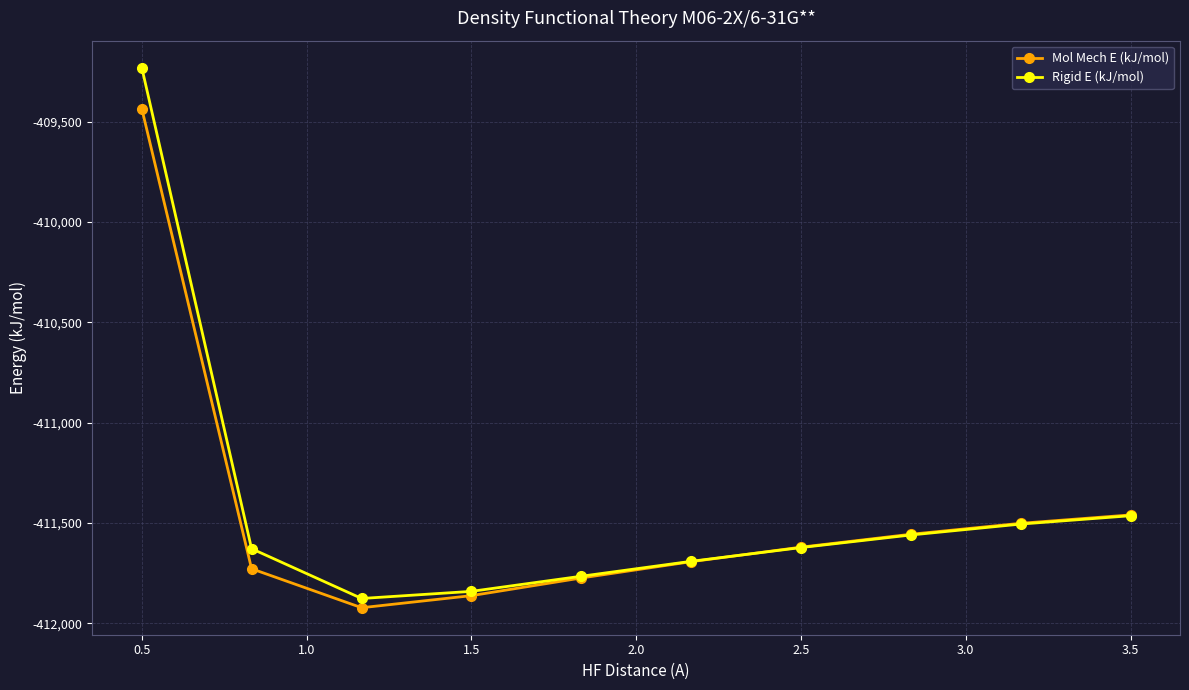

Which series has the largest range (max minus min)?

Rigid E (kJ/mol)